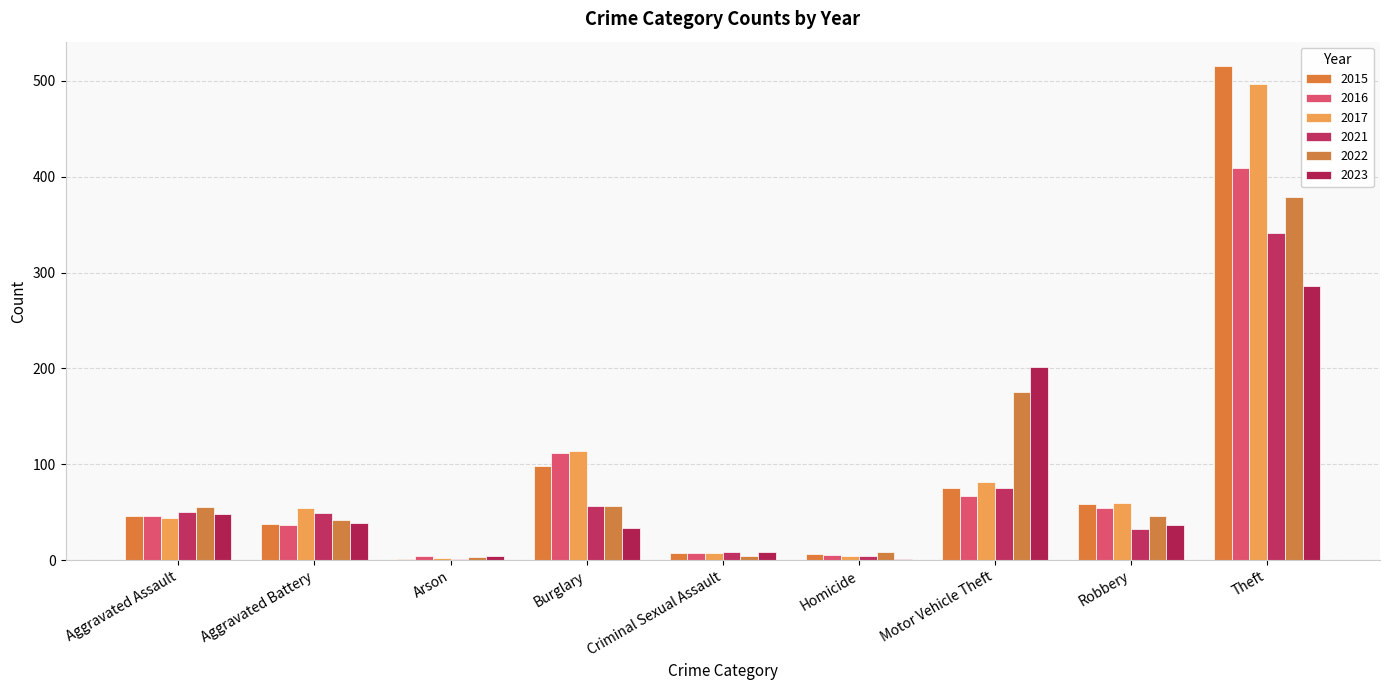

Which has a higher value, Theft or Motor Vehicle Theft?

Theft